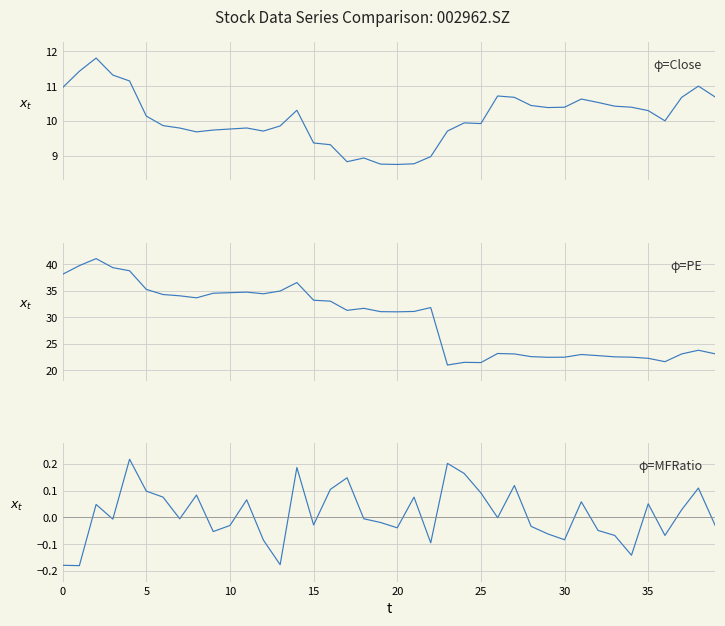

Count the number of data series in this chart.

3